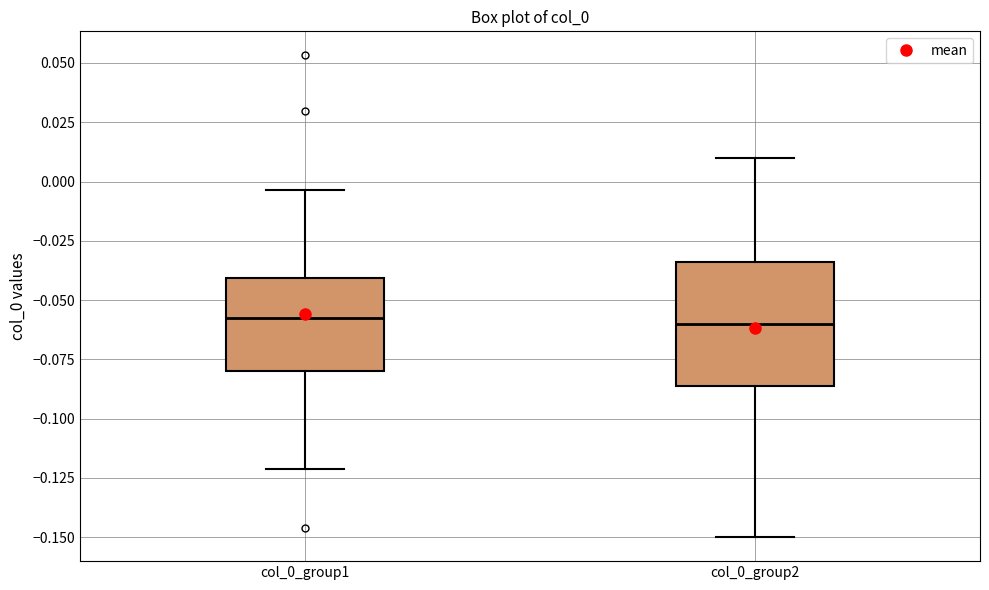

Where is the upper edge of the box for col_0_group1 on the y-axis? The values are not printed on the chart, so give them approximately, as read against the axis.

-0.040